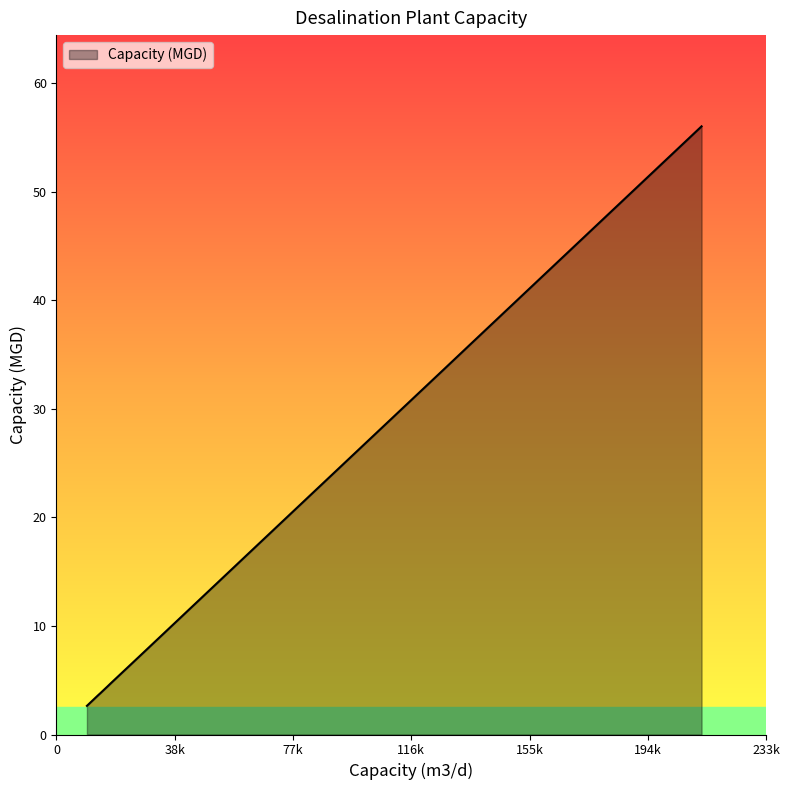

Reading right to left, transcribe all the data shown in this chart.

27000=7.1	64000=16.9	41000=10.8	10000=2.6	13500=3.6	212000=56.0	10000=2.6	16700=4.4	100000=26.4	14000=3.7	200000=52.8	163656=43.2	18000=4.8	127800=33.8	56400=14.9	15152=4.0	136260=36.0	120000=31.7	45460=12.0	14400=3.8